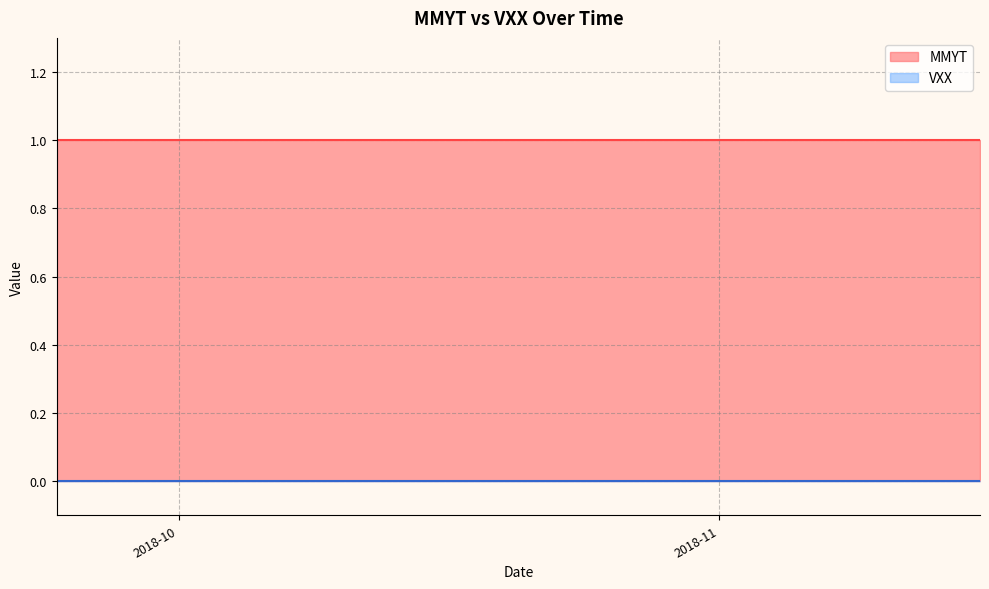

Which series has the widest spread of values?

MMYT